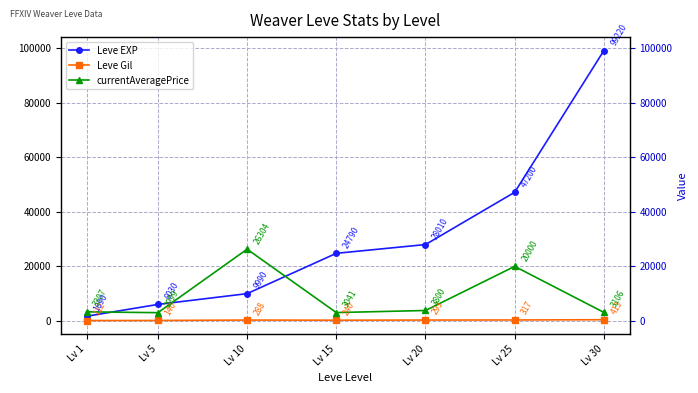

List the series in order of their peak value, lowest first.

Leve Gil, currentAveragePrice, Leve EXP